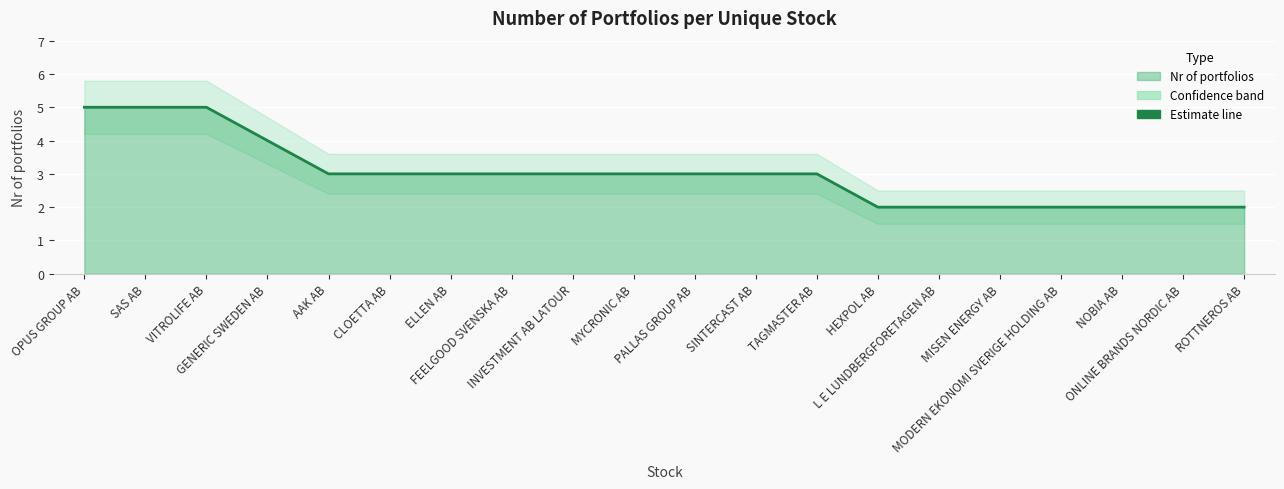

Count the values in the range 2 to 3.

16